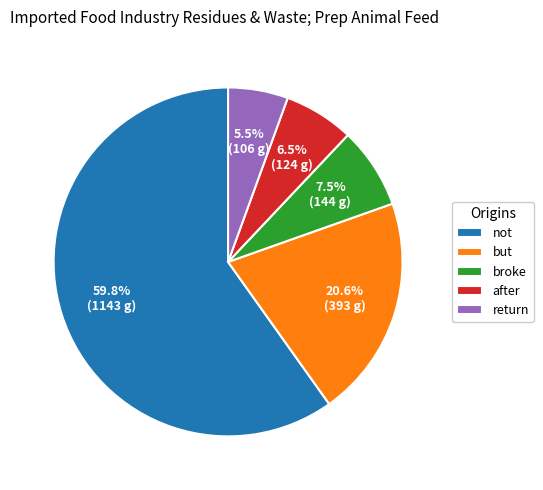

Which has a higher value, return or but?

but